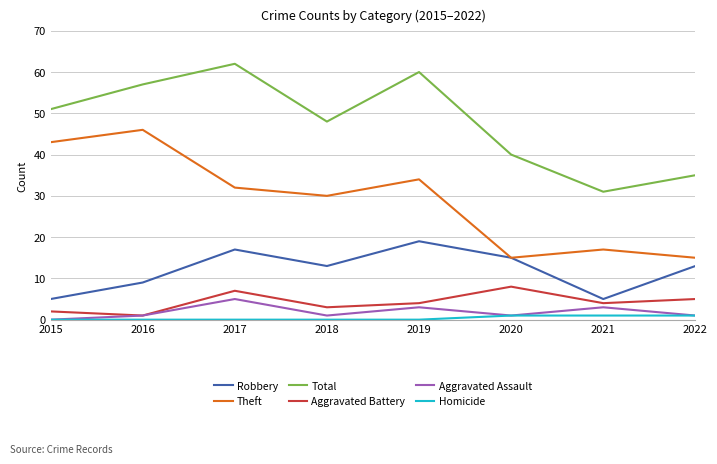

Does the chart have visible grid lines?

Yes